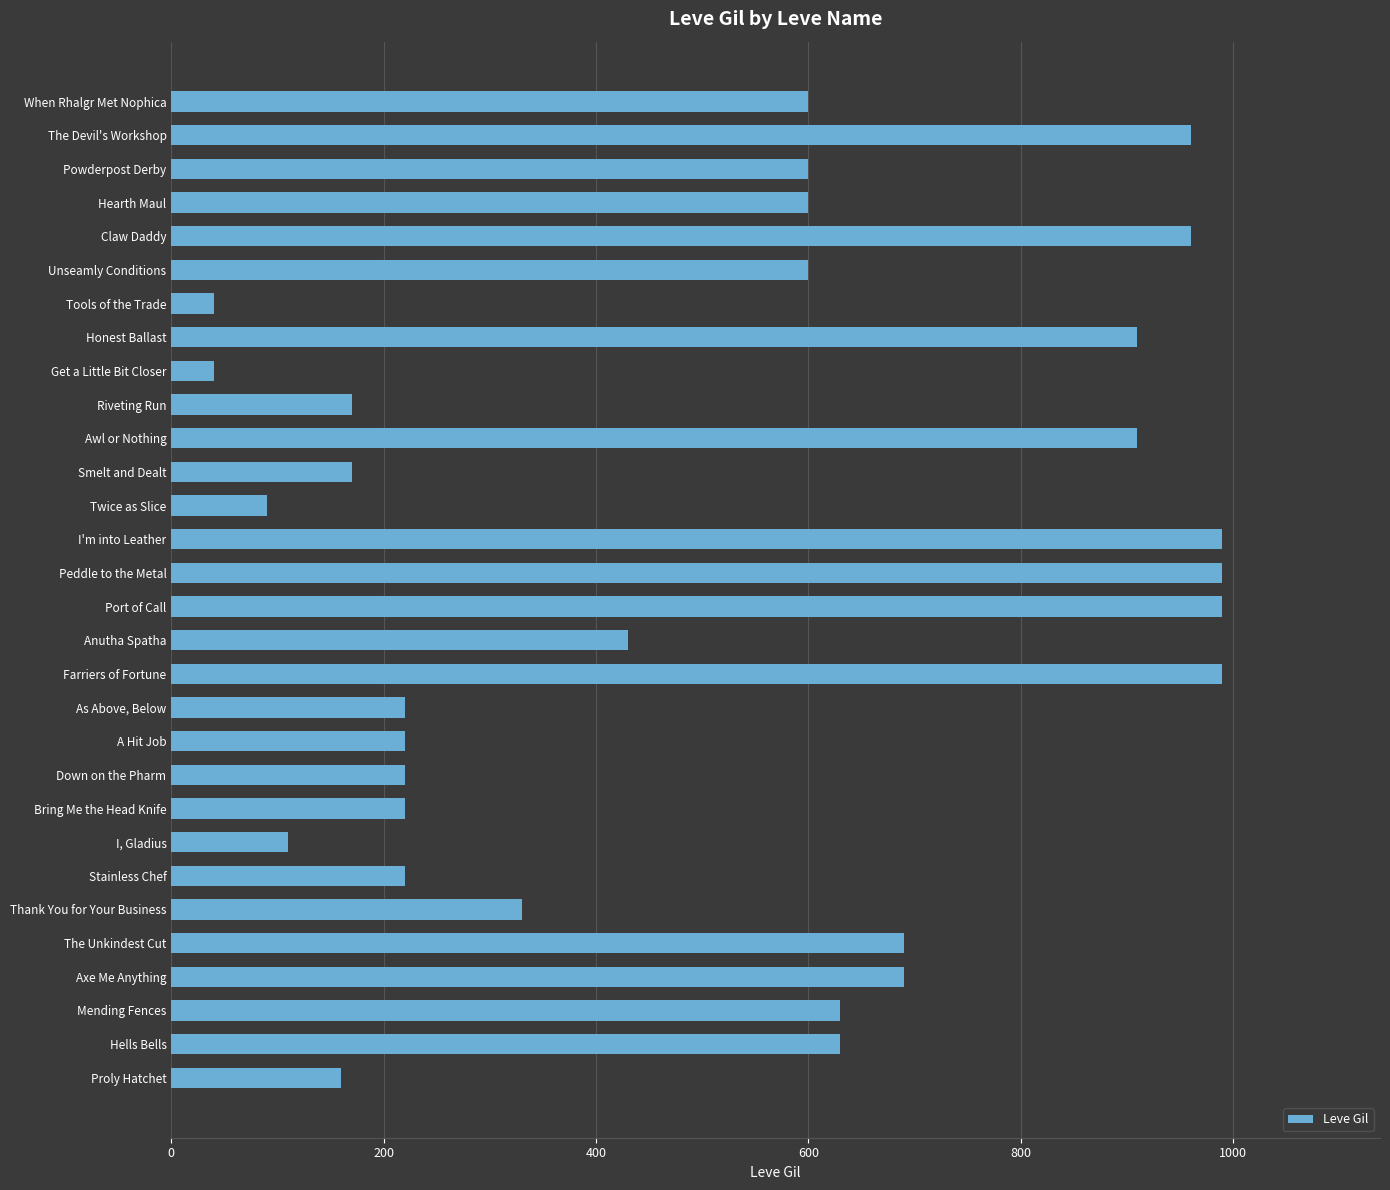

How many series are shown in this chart?

1